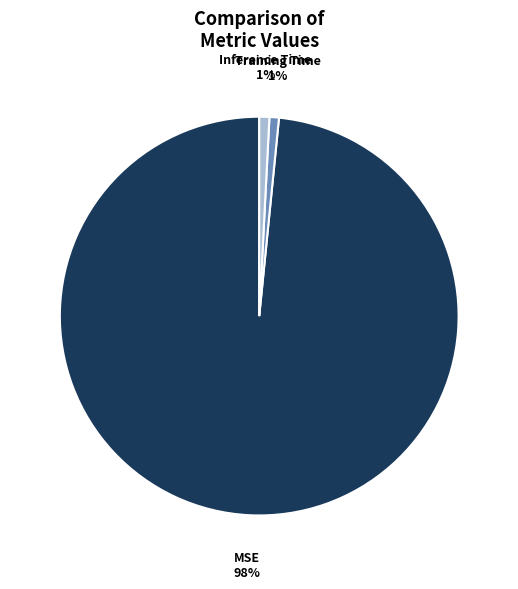

Is there any slice that represents more than half of the pie?

Yes